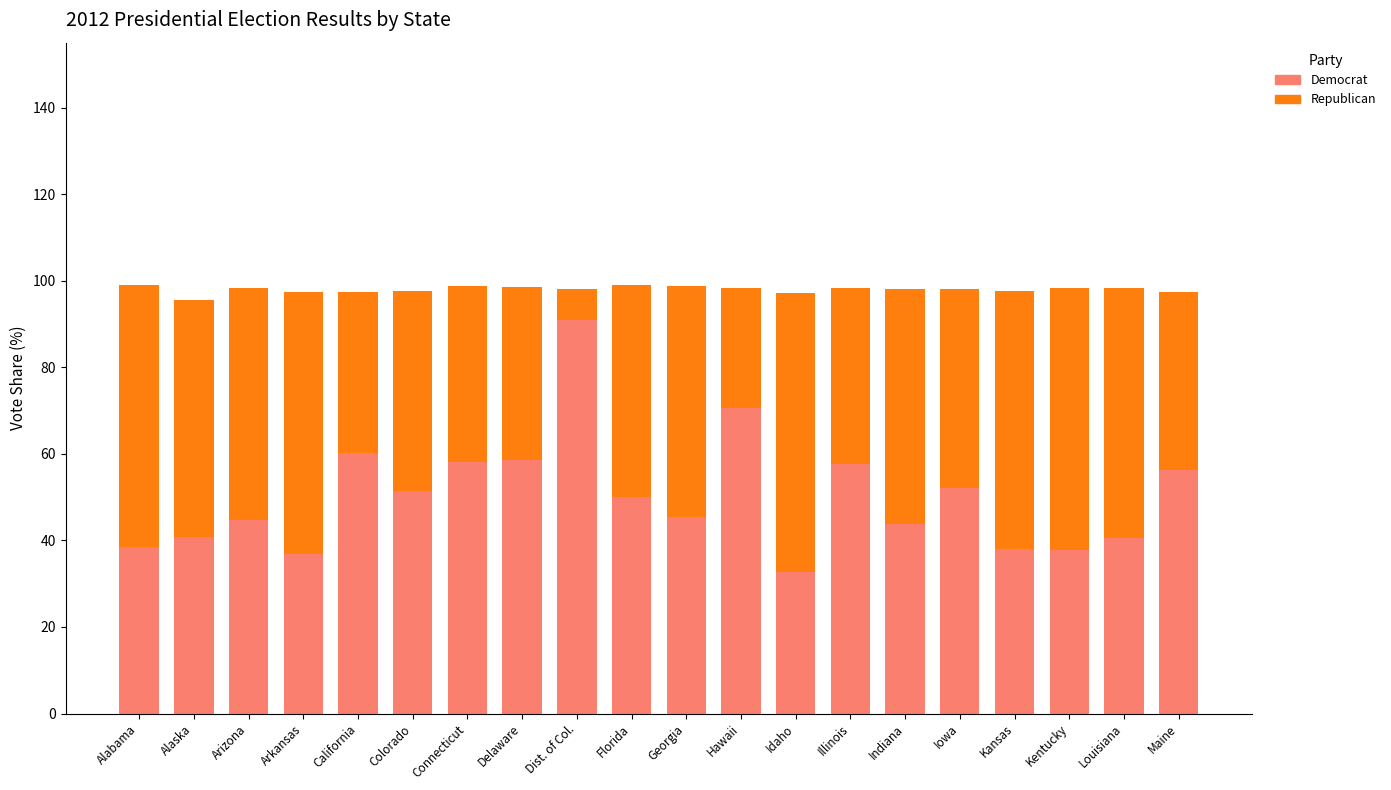

The Democrat series shows 57.6 at Illinois. True or false?

True